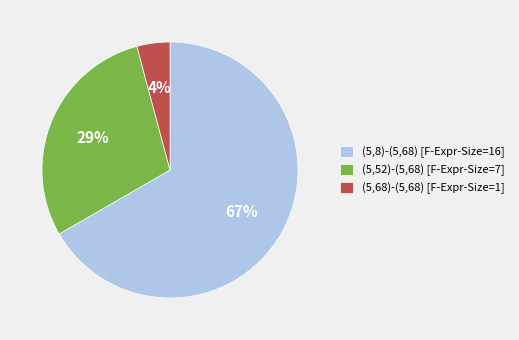

Is the sum of (5,52)-(5,68) [F-Expr-Size=7] and (5,8)-(5,68) [F-Expr-Size=16] greater than half?

Yes